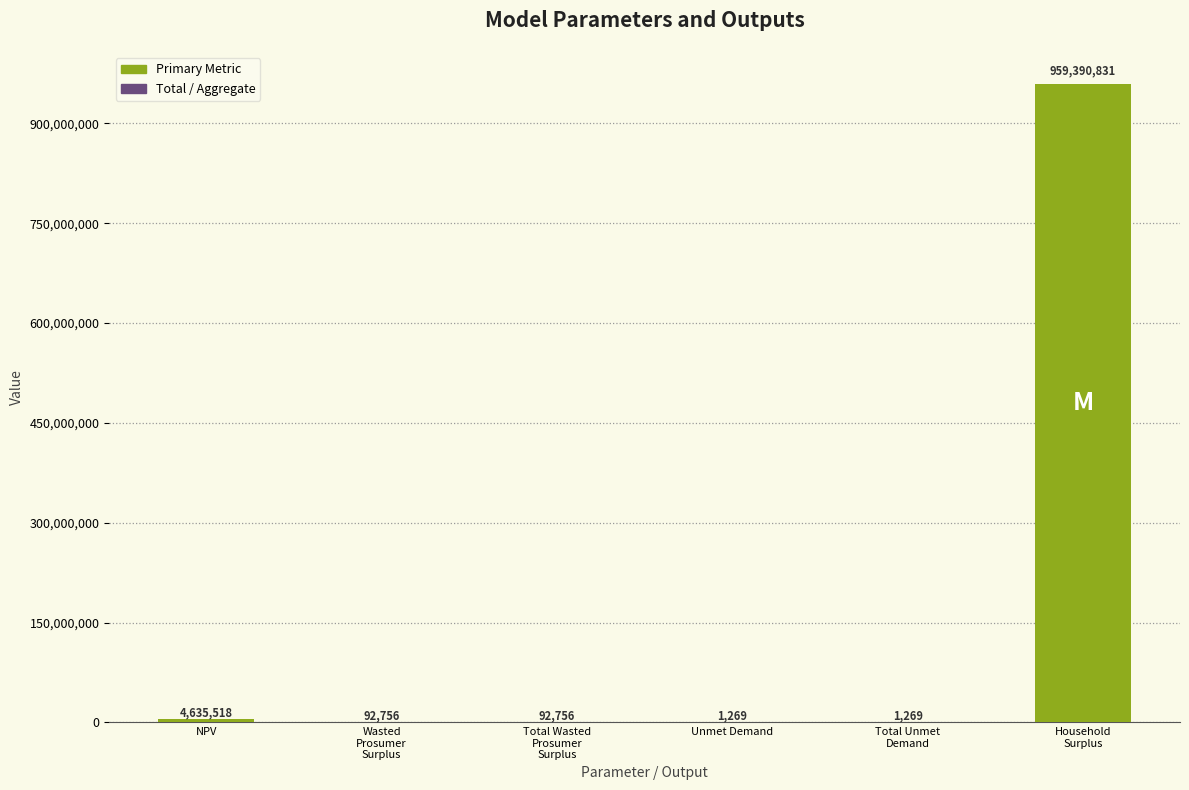

What is the maximum value shown in the chart?

959390830.7